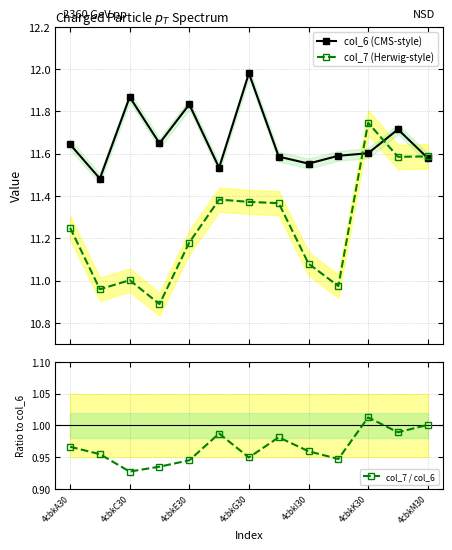

True or false: col_7 (Herwig-style) has more than 1 interior local peaks.

True